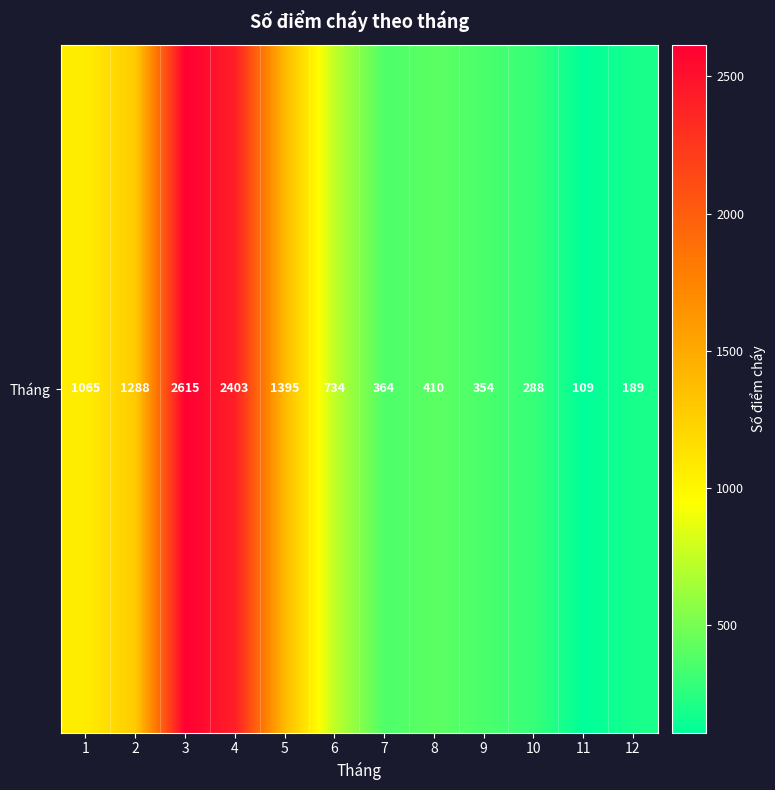

What is the sum of the values at 8 and 2?

1698